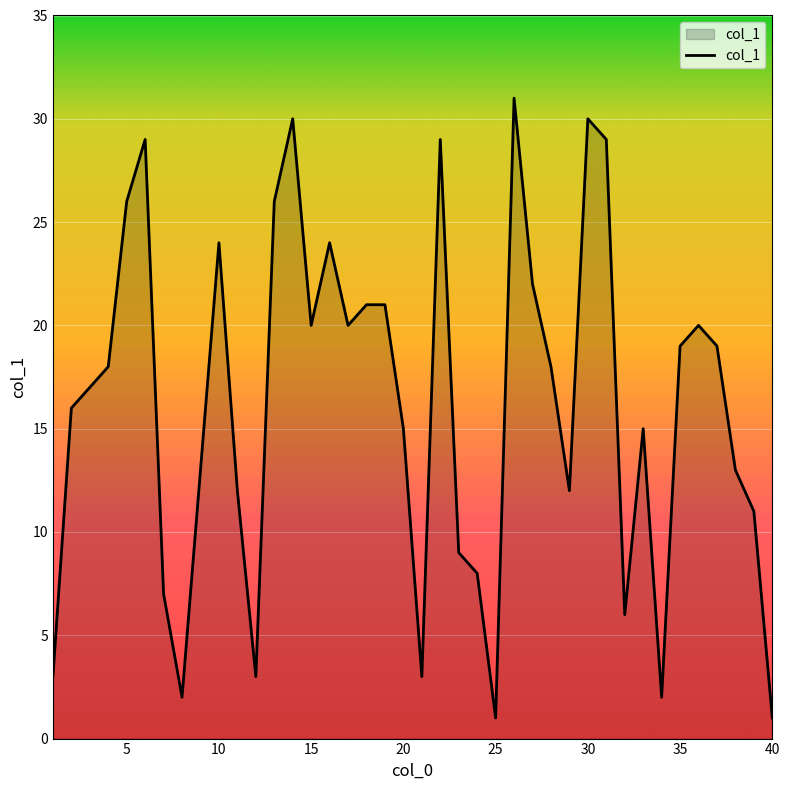

What is the difference between the maximum and second lowest values?

30